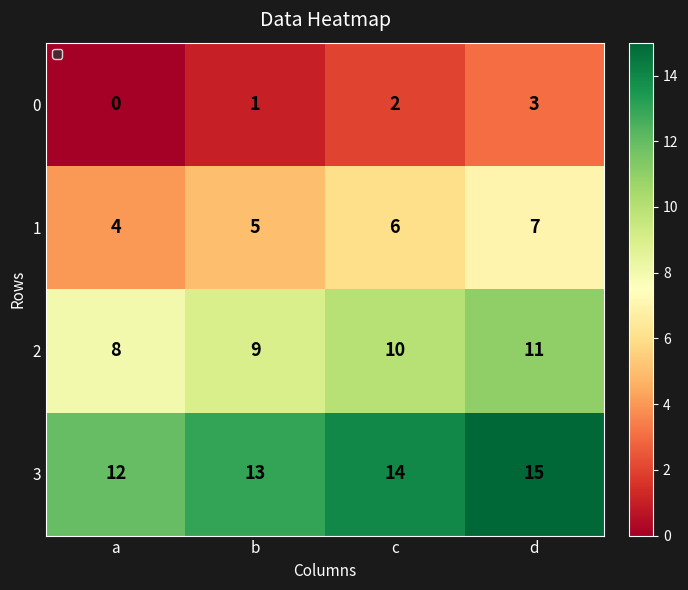

Which category has the highest value in the 2 series?

d